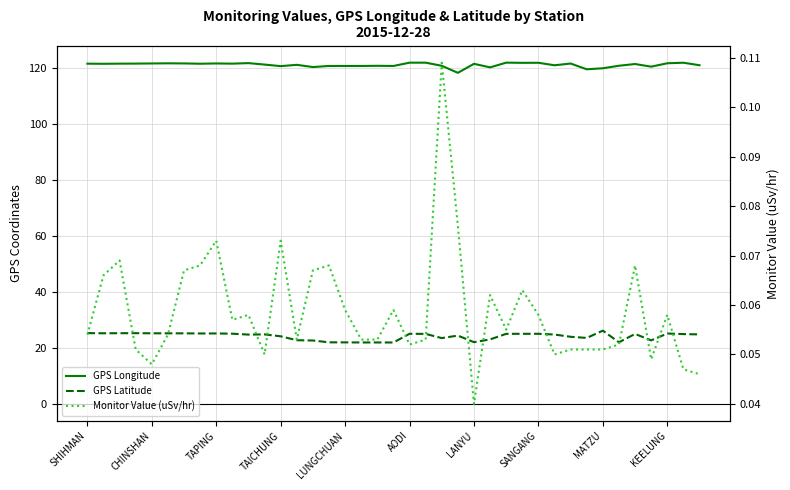

How many categories are shown in the chart?

39